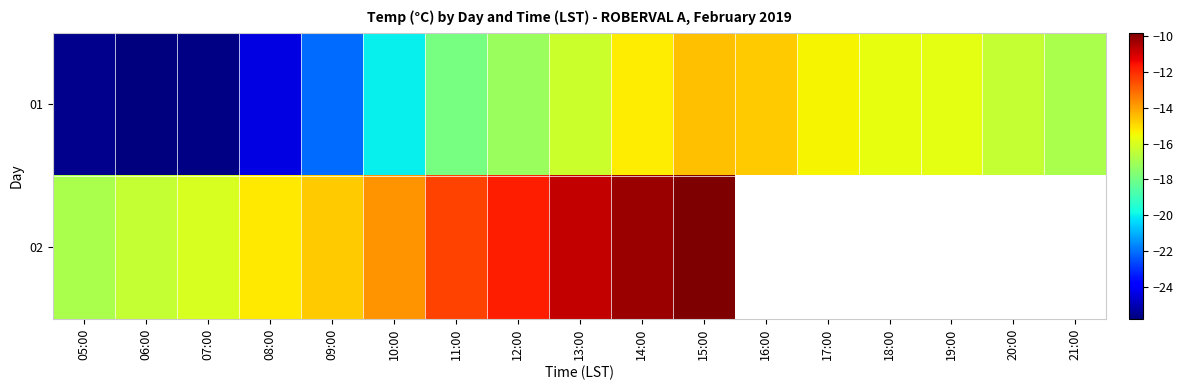

Which series has the widest spread of values?

01